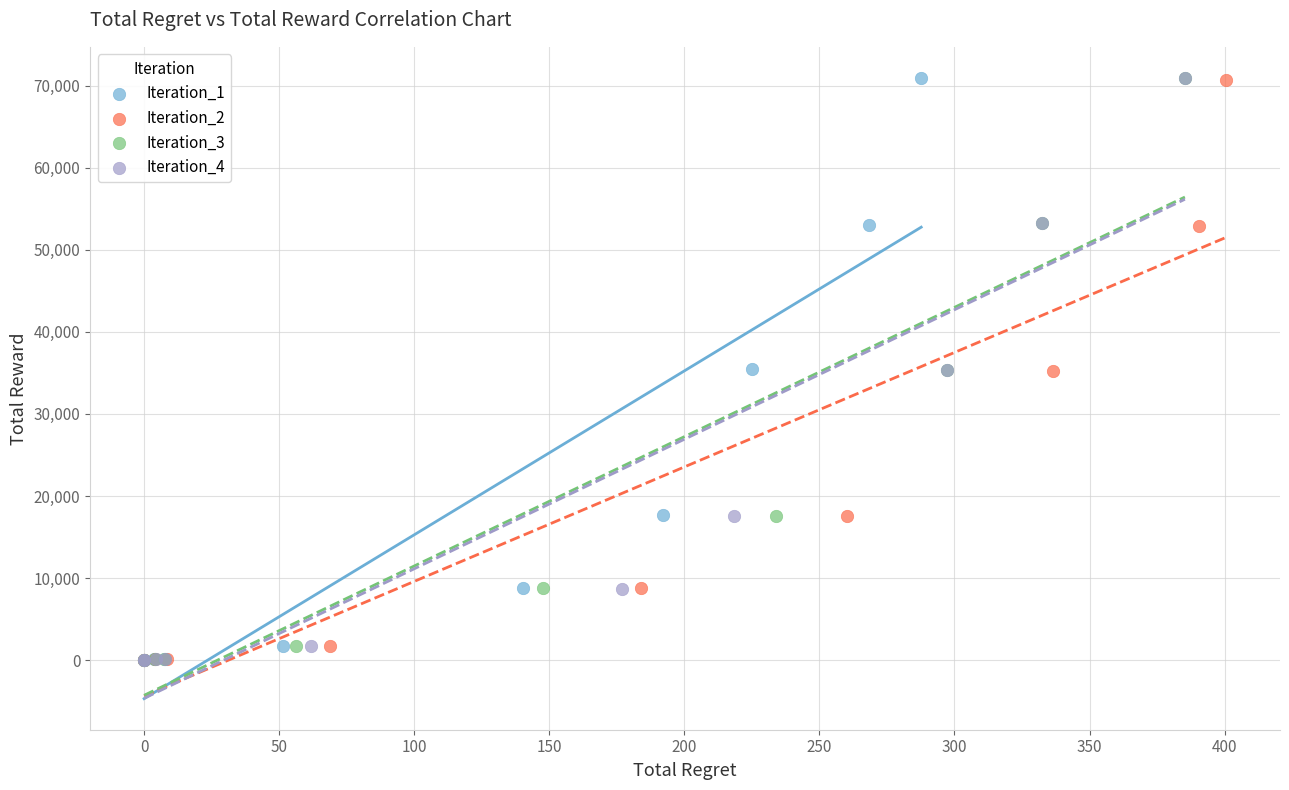

What are all the series names shown in the legend?

Iteration_1, Iteration_2, Iteration_3, Iteration_4